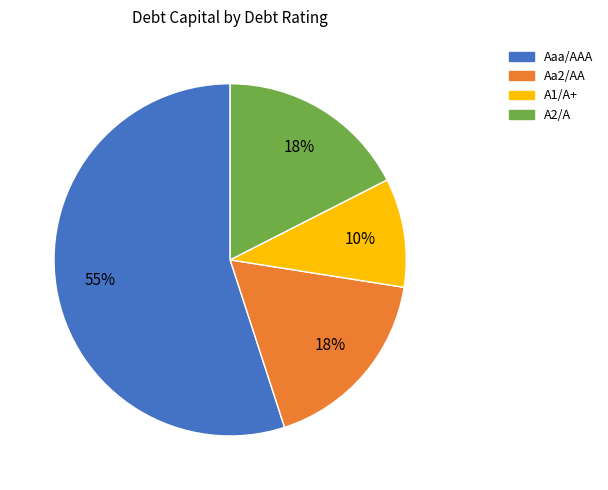

The A2/A slice represents 18% of the pie. True or false?

True